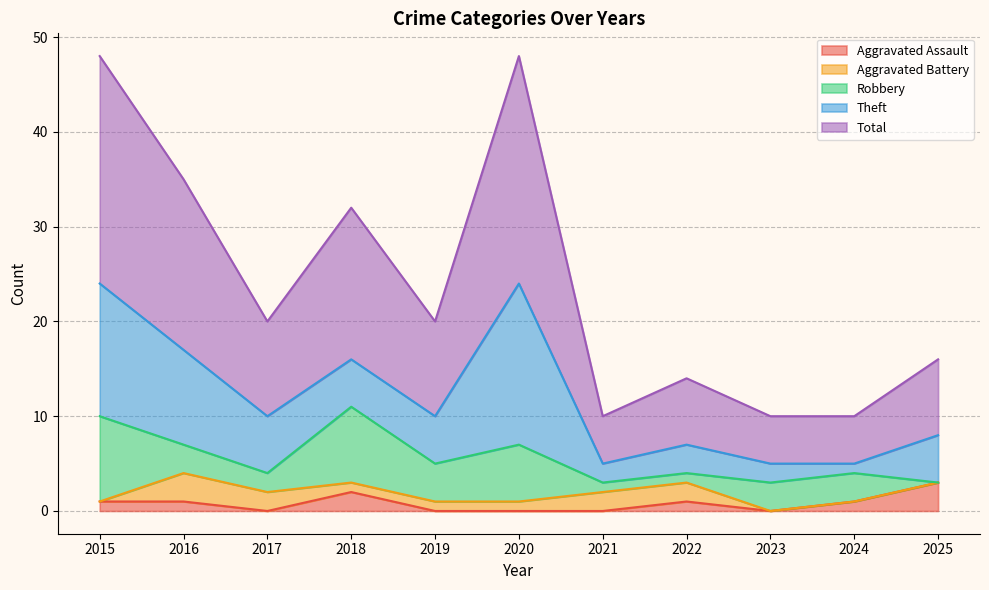

Between 2020 and 2018, which is larger?

2018